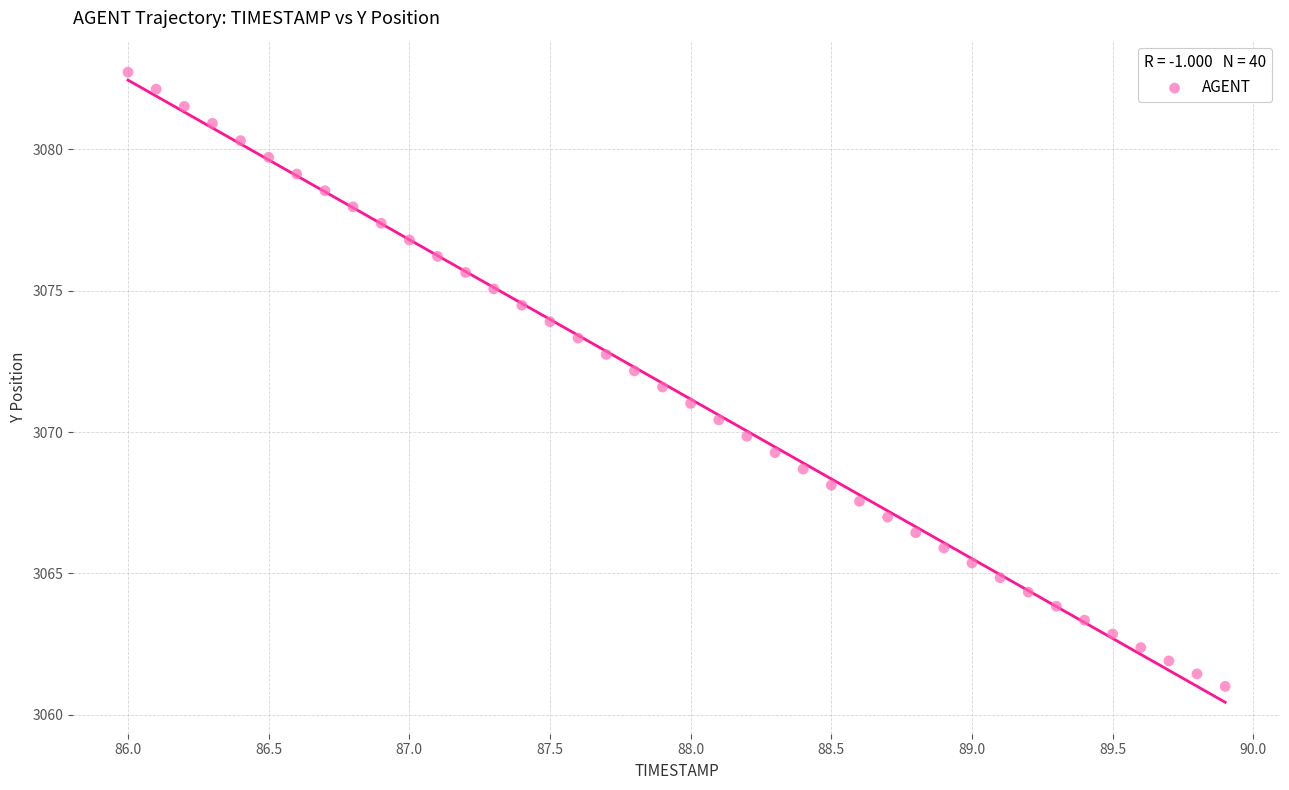

What is the range of Y values (max minus min)?

21.7